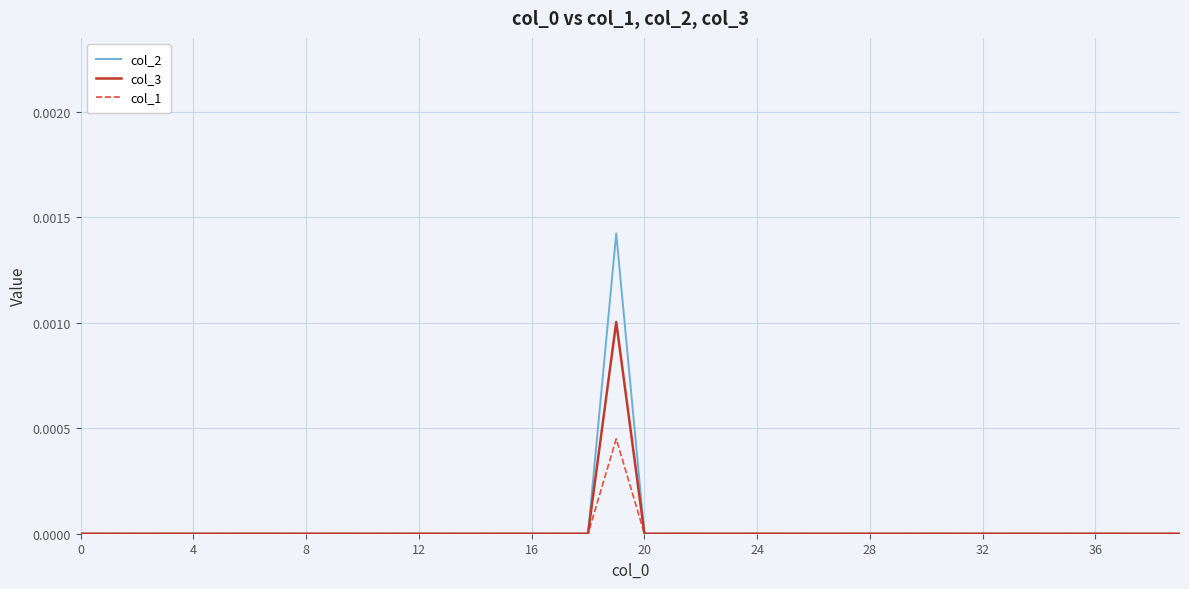

Which series has the largest range (max minus min)?

col_2